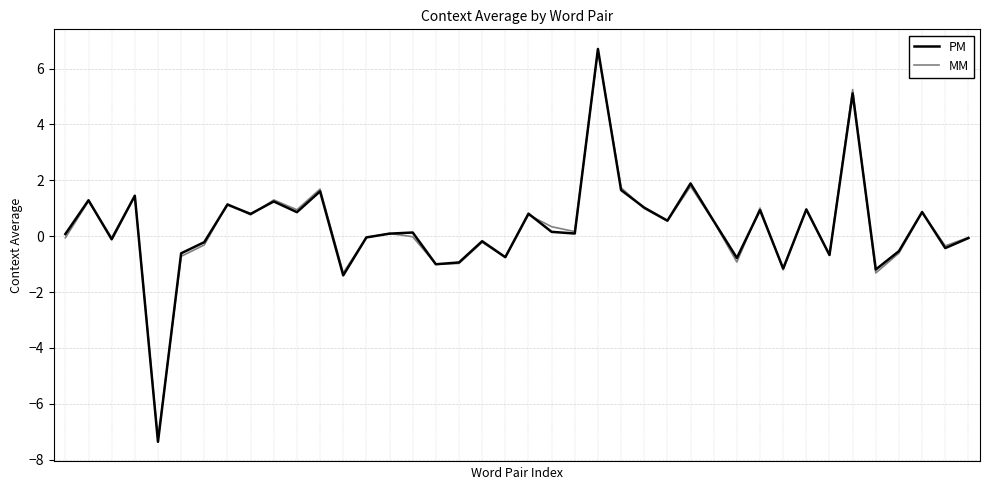

Which series has the largest range (max minus min)?

PM